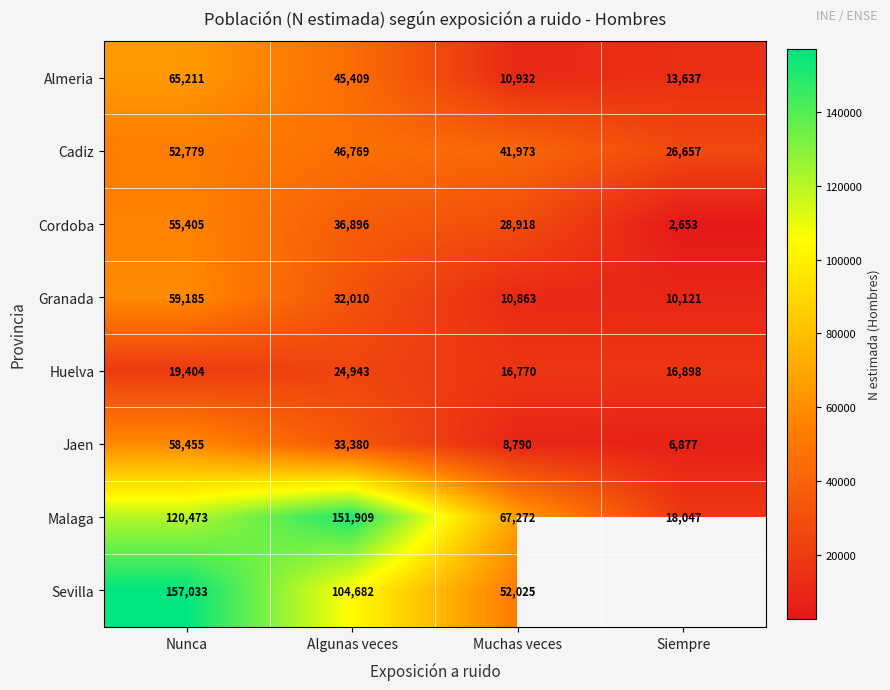

Is it true that Malaga equals 188944.9 at Nunca?

False